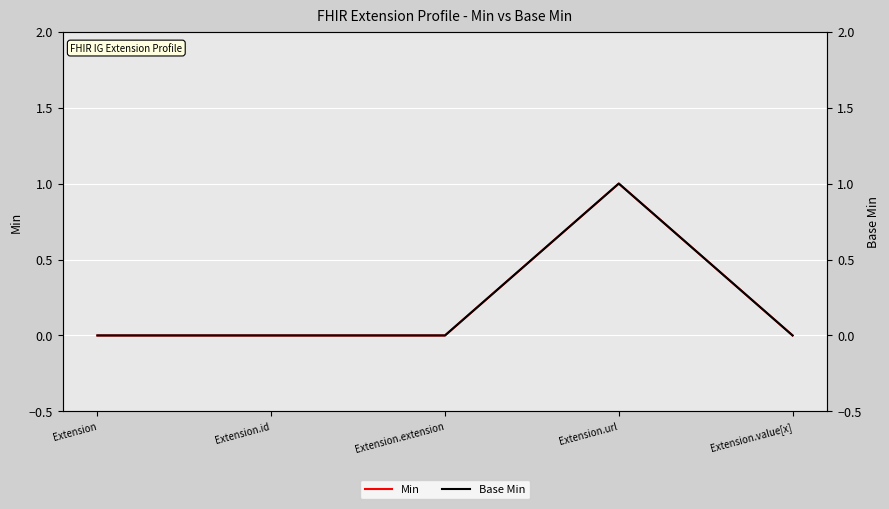

What is the maximum value shown in the chart?

1